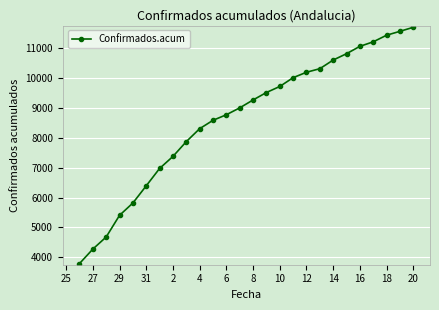

How many distinct data groups are displayed?

1